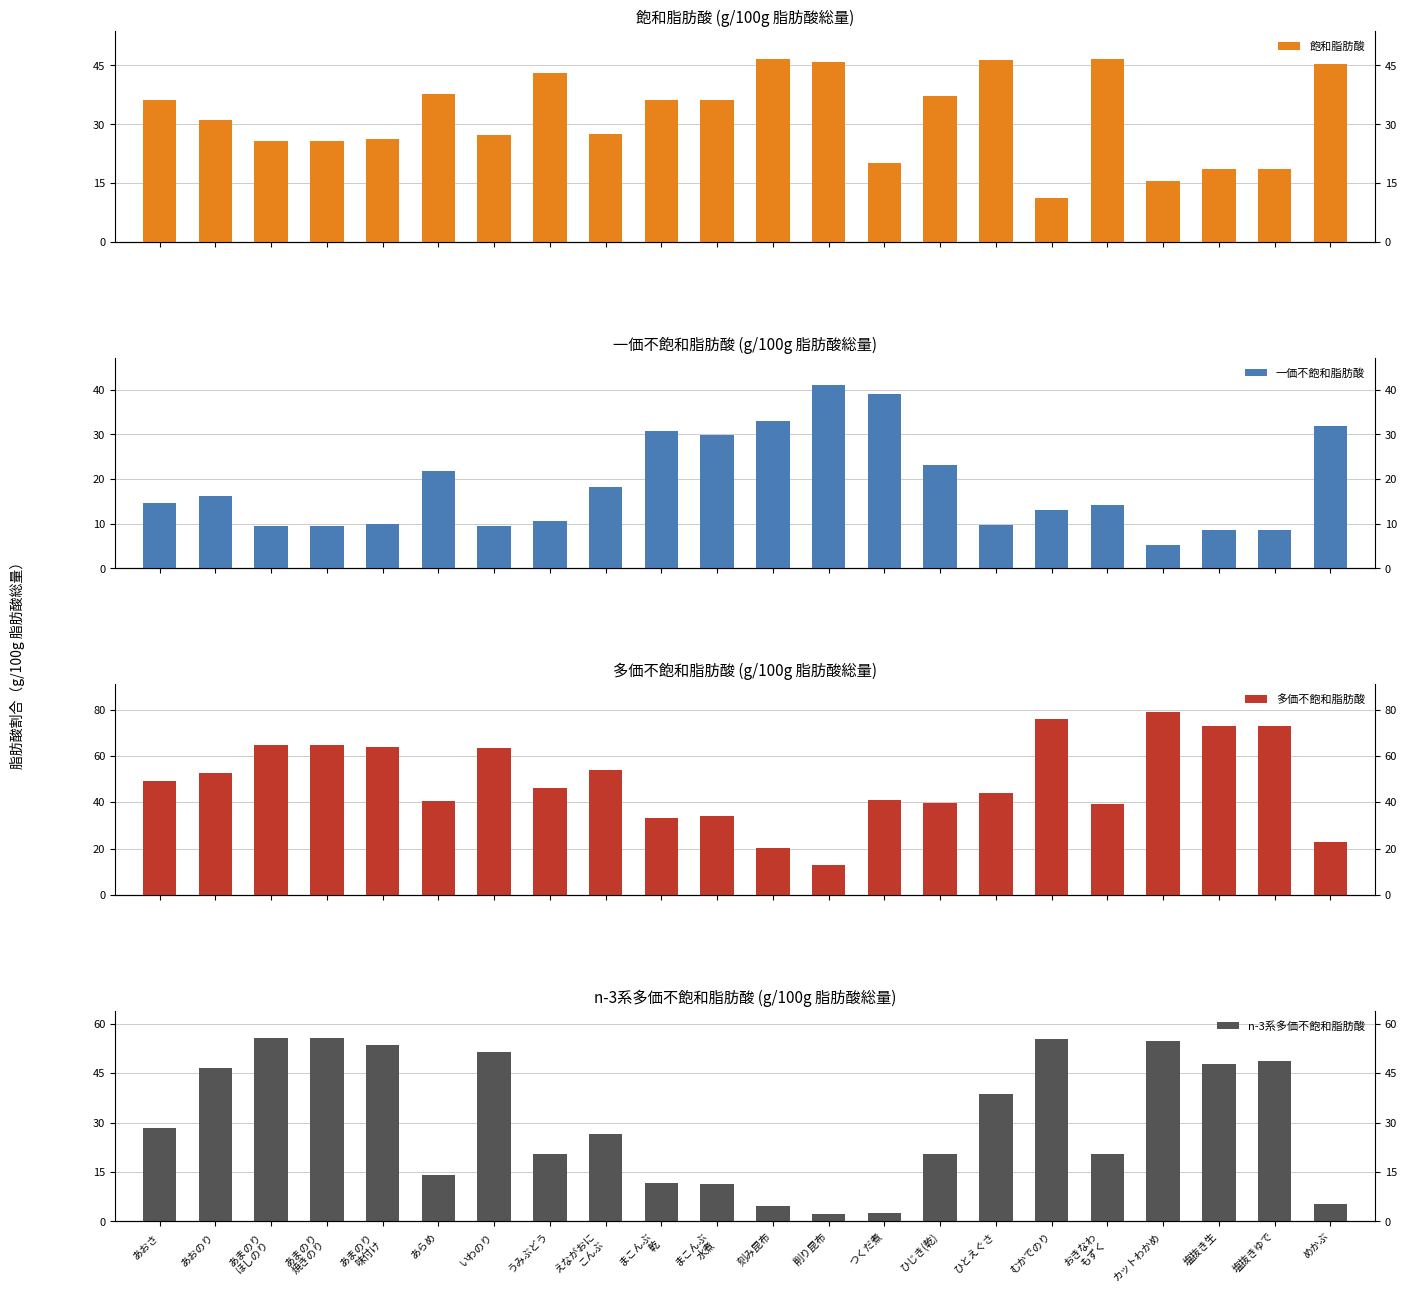

What is the difference between the maximum and minimum values in the 多価不飽和脂肪酸 series?

66.1